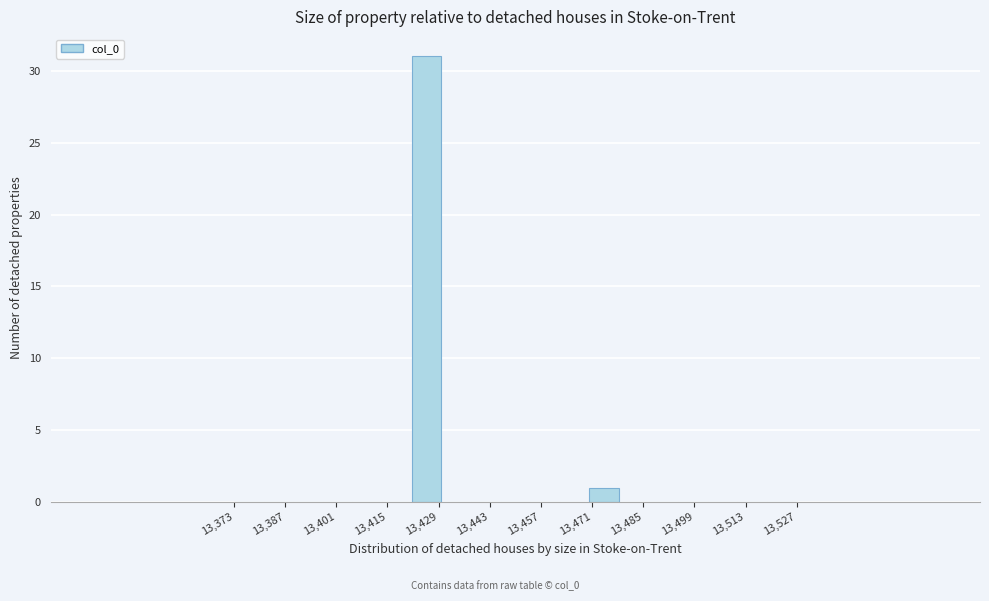

Reading left to right, transcribe this chart: for each bar, give the range it covers on the x-axis and its height. Neither the bar edges nor the heights are printed on the chart, so give them approximately, as read against the axes.

13374 to 13382: 0
13382 to 13390: 0
13390 to 13398: 0
13398 to 13406: 0
13406 to 13414: 0
13414 to 13422: 0
13422 to 13430: 31
13430 to 13438: 0
13438 to 13446: 0
13446 to 13454: 0
13454 to 13462: 0
13462 to 13470: 0
13470 to 13478: 1
13478 to 13486: 0
13486 to 13494: 0
13494 to 13502: 0
13502 to 13510: 0
13510 to 13520: 0
13520 to 13528: 0